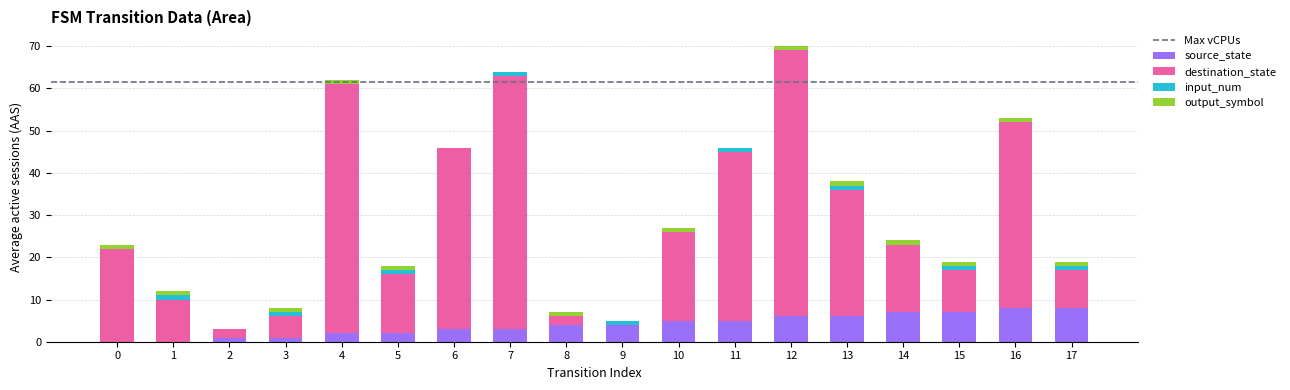

Is it true that source_state equals 4 at 8?

True